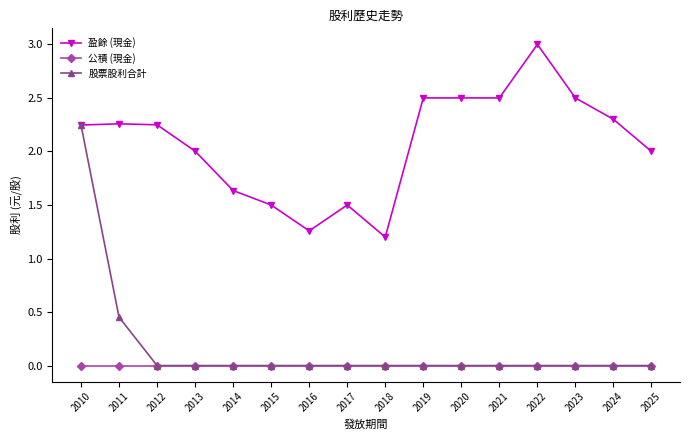

How many lines are shown in the chart?

3